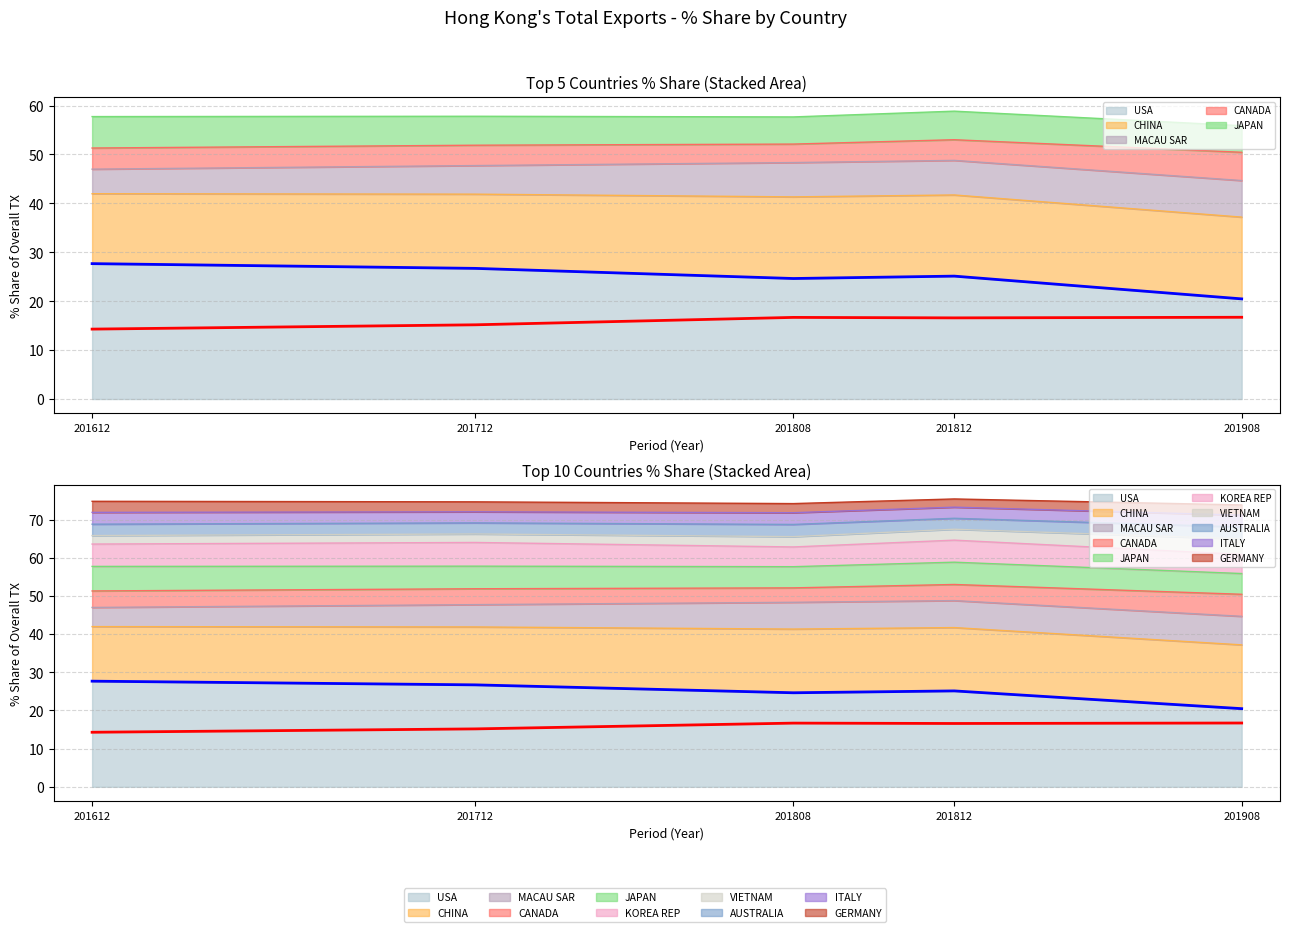

Where is USA line nearest to the value 24?

201808